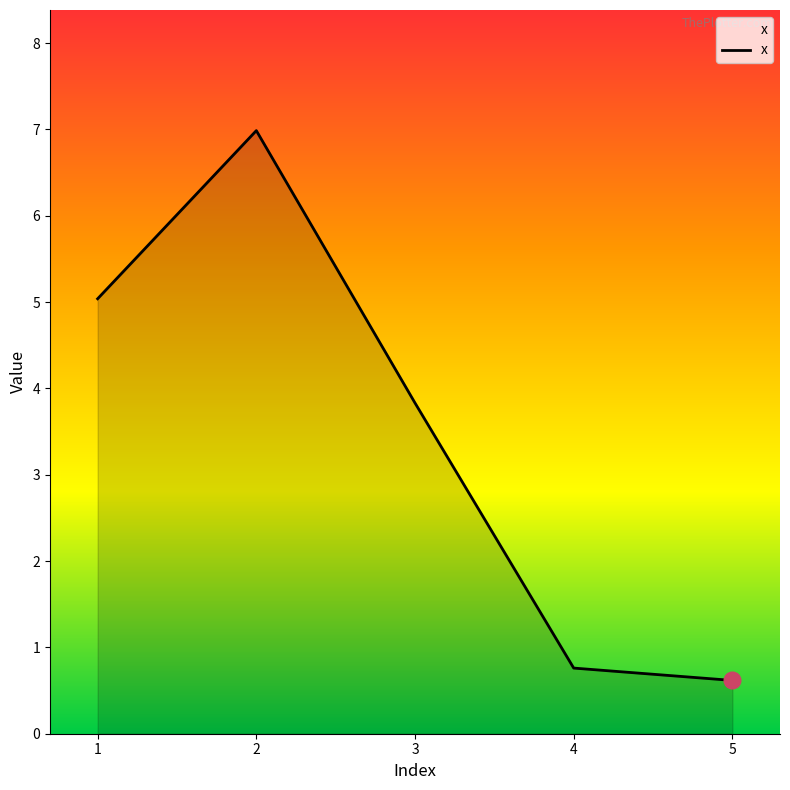

List the labels in order of value, smallest first.

5, 4, 3, 1, 2